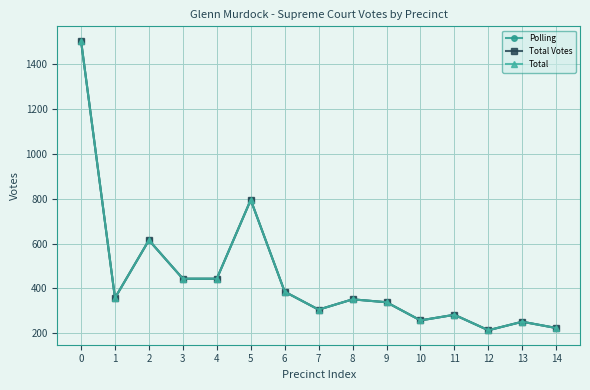

What is the difference between the maximum and minimum values in the Total series?

1292